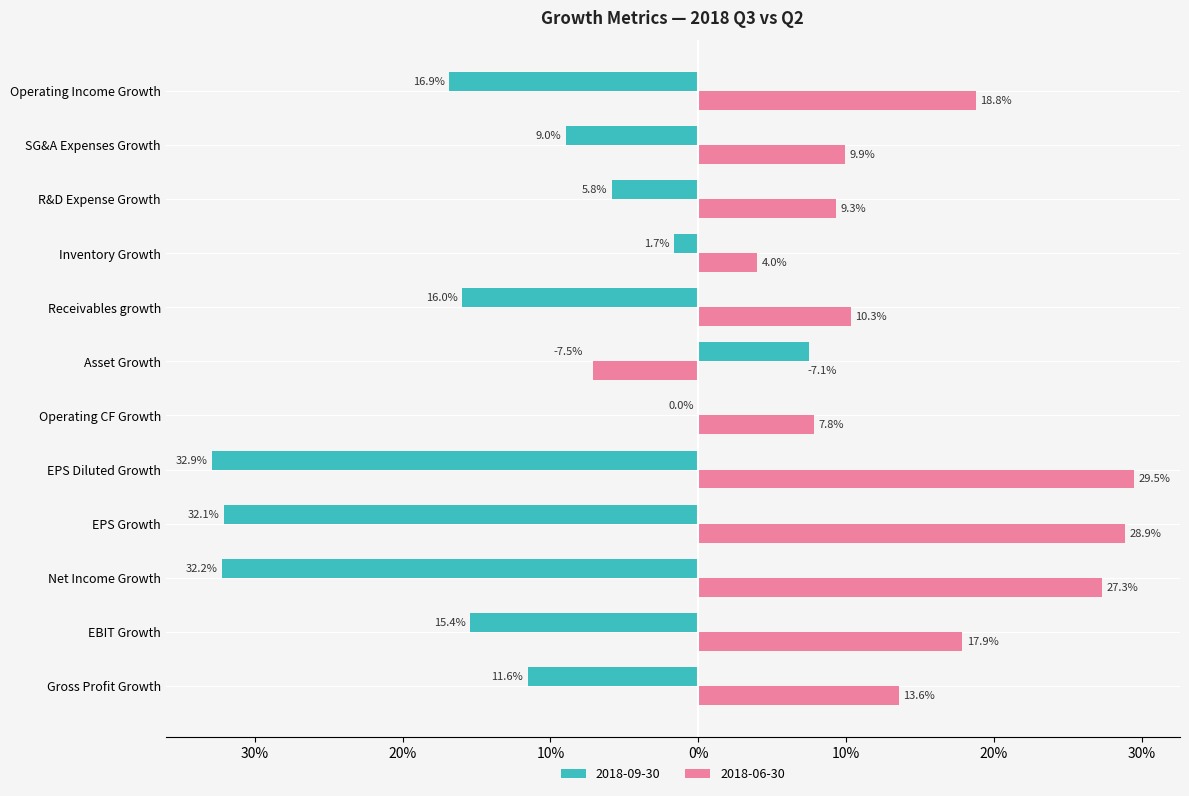

What value does the 2018-09-30 series have at Receivables growth?

-0.2